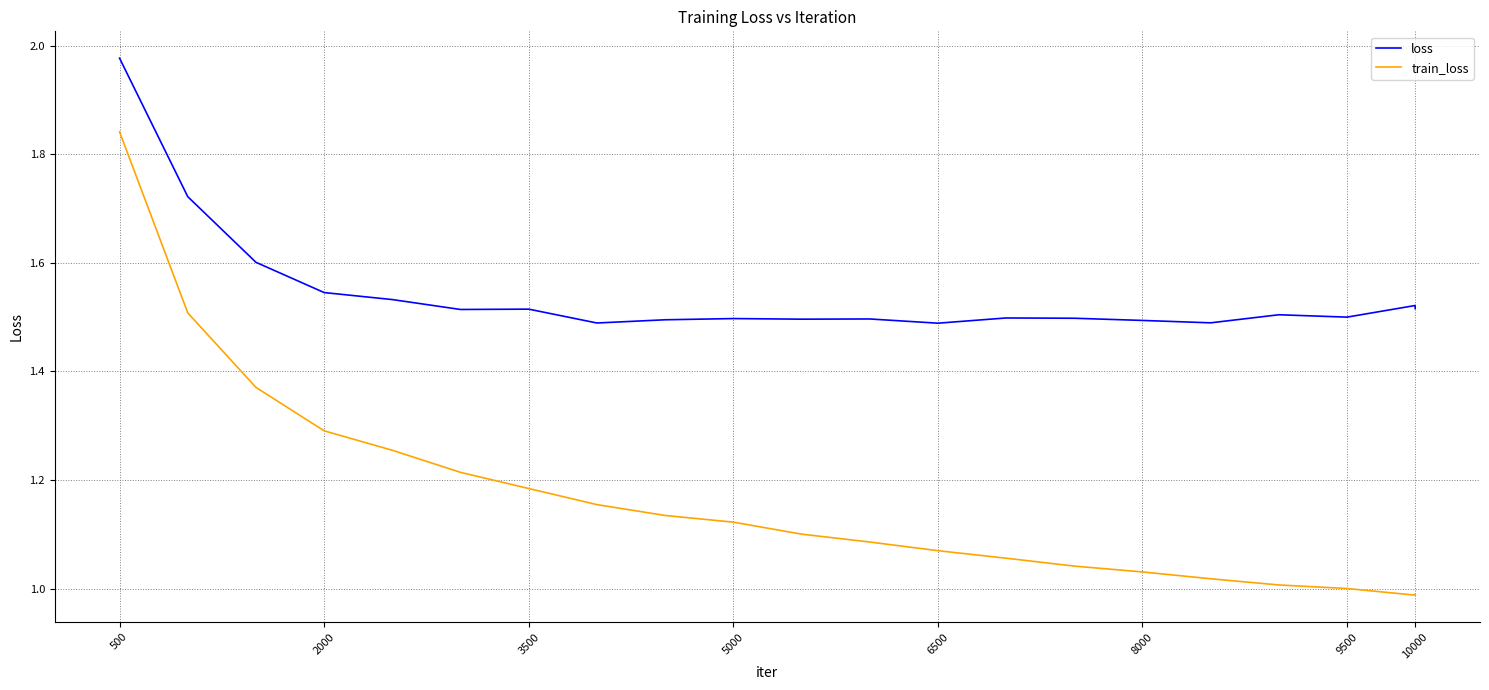

List the series in order of their peak value, lowest first.

train_loss, loss